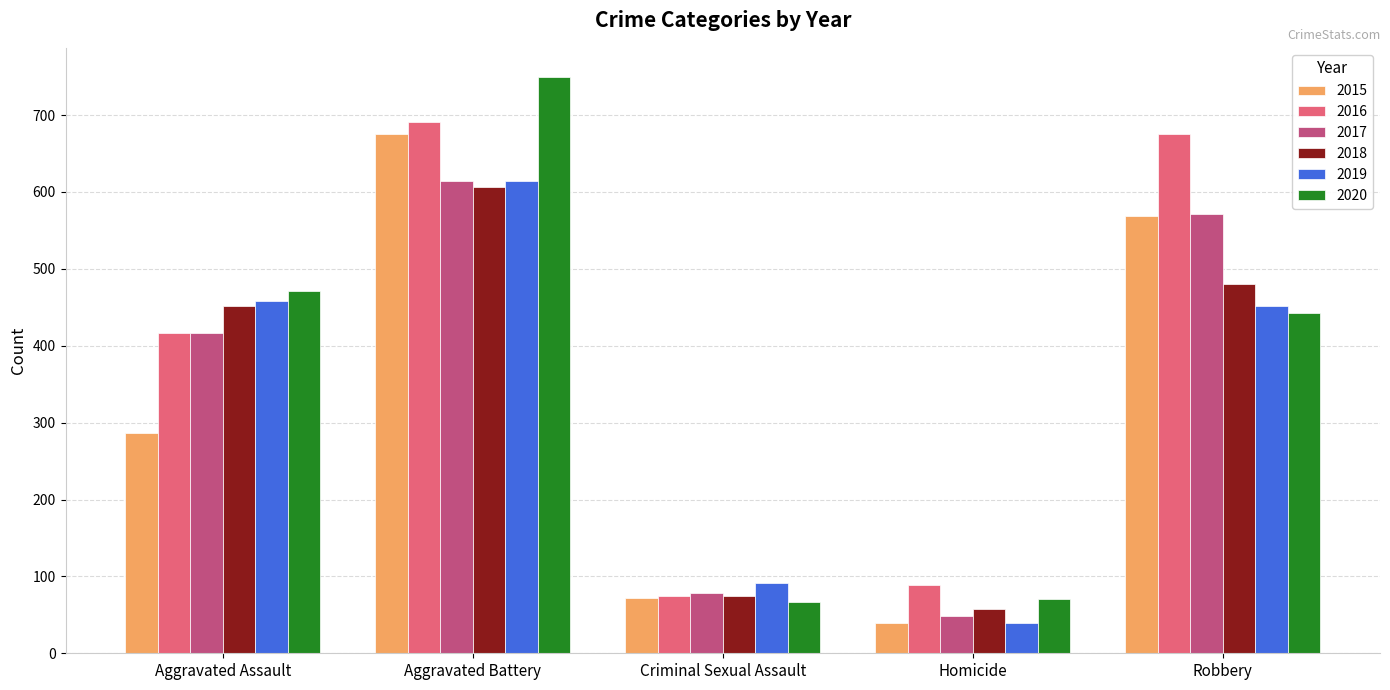

What position from the left is Aggravated Battery?

2